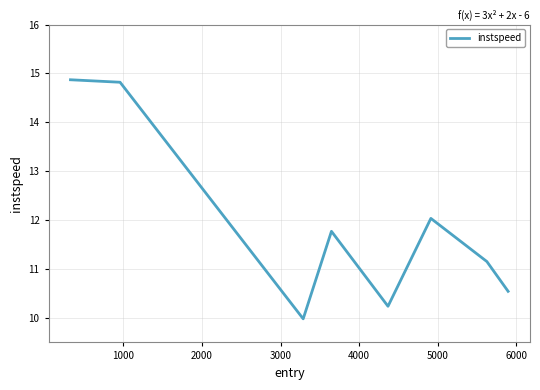

What is the minimum value shown in the chart?

10.0